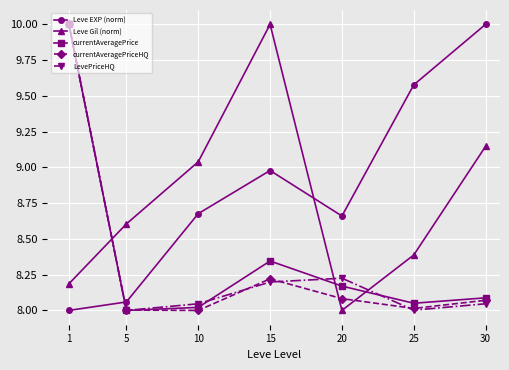

What is the greatest value displayed?

10.0